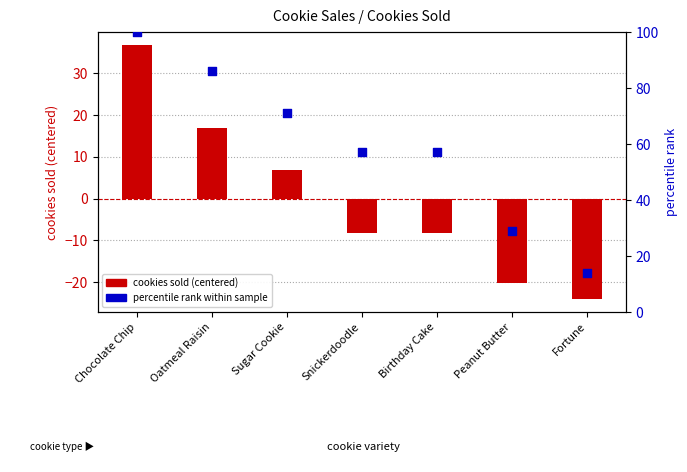

At how many categories does at least one series exceed 38?

5